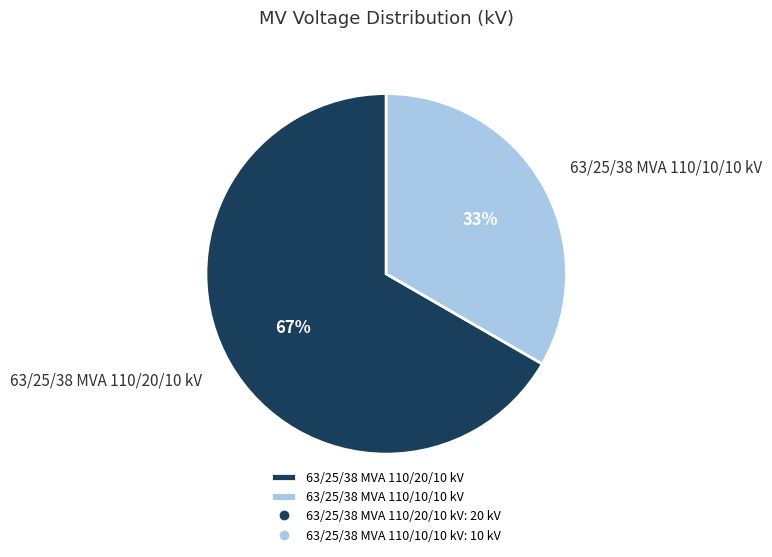

Approximately how many times larger is the value at 63/25/38 MVA 110/10/10 kV compared to 63/25/38 MVA 110/20/10 kV?

0.5